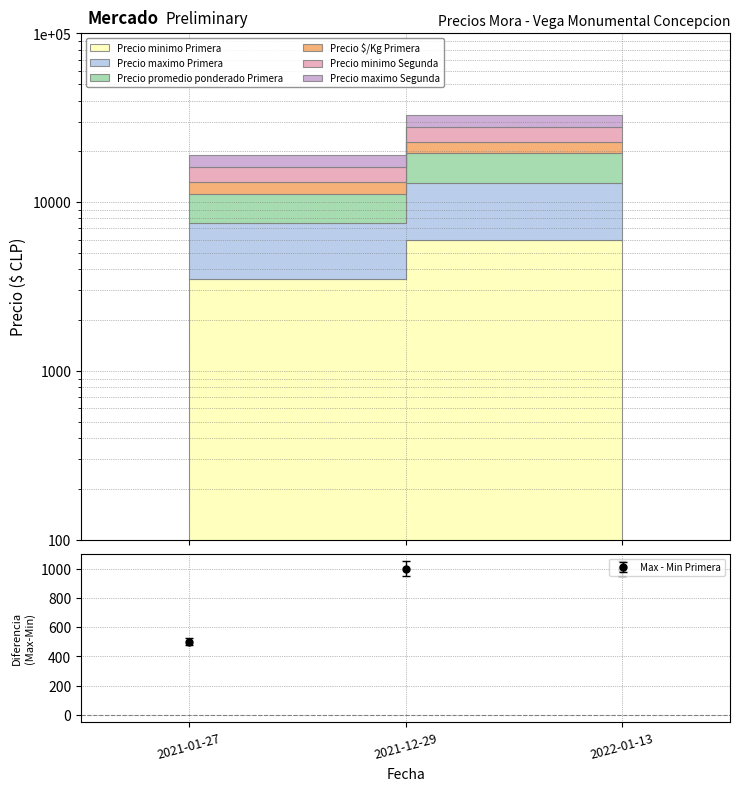

Is it true that Max - Min Primera equals 1000 at 2021-12-29?

True